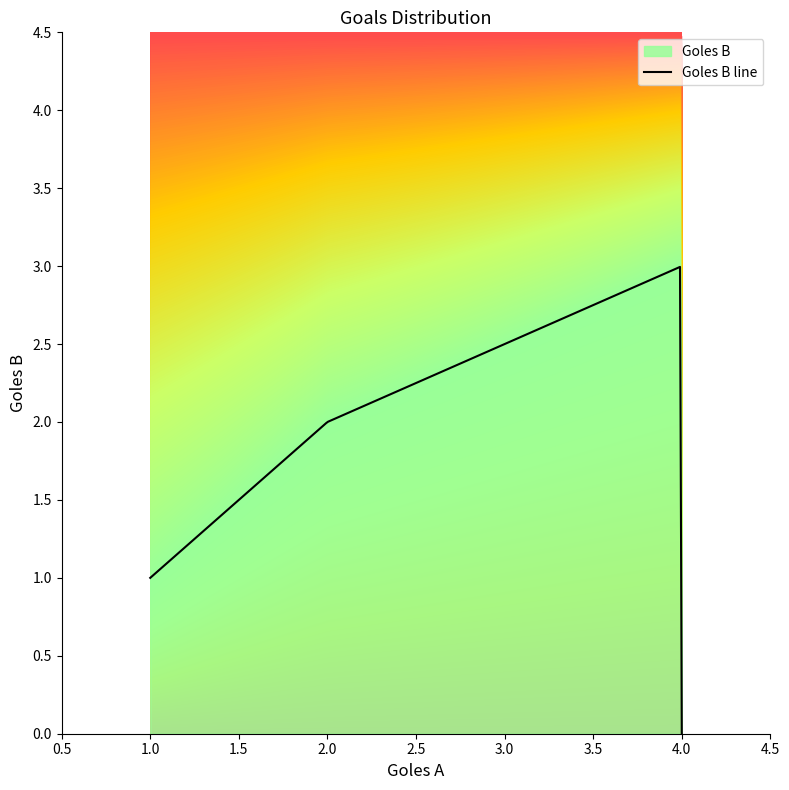

Approximately how many times larger is the value at 4 compared to 1?

3.0